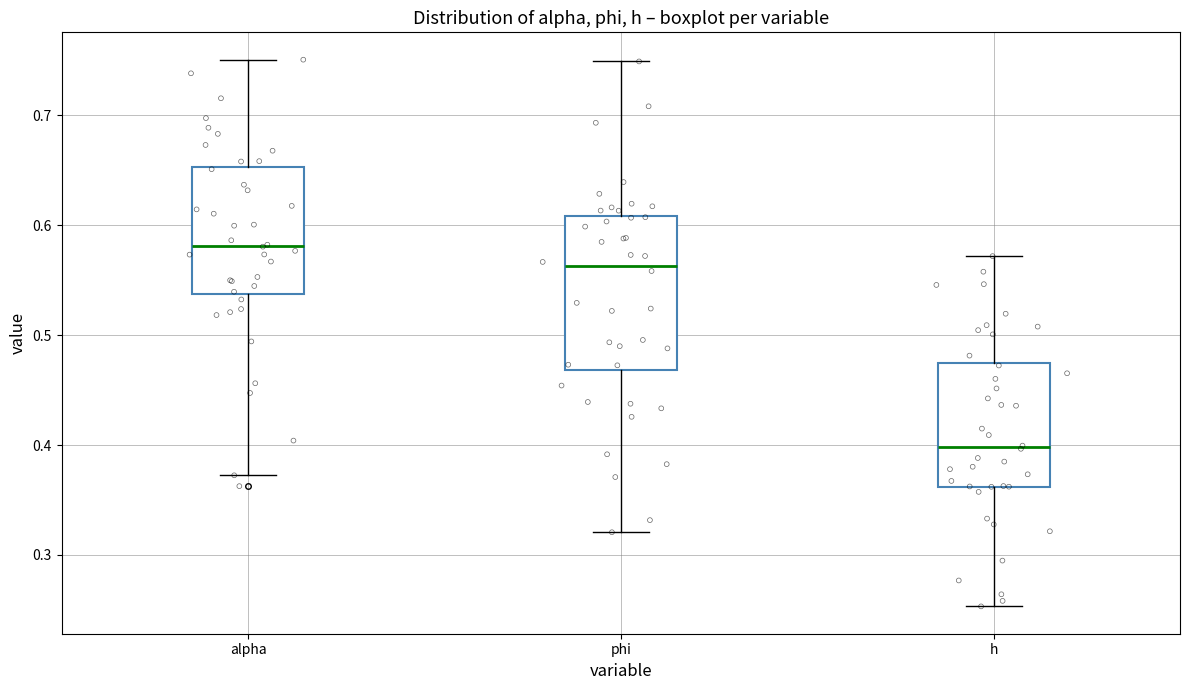

Reading left to right, transcribe this box plot: for each box, give where its median line is, the range the box spans, and where its two whiskers end, as read against the y-axis. The values are not printed on the chart, so give them approximately, as read against the axis.

alpha: median 0.58, box 0.54 to 0.65, whiskers 0.37 to 0.75
phi: median 0.56, box 0.47 to 0.61, whiskers 0.32 to 0.75
h: median 0.40, box 0.36 to 0.47, whiskers 0.25 to 0.57